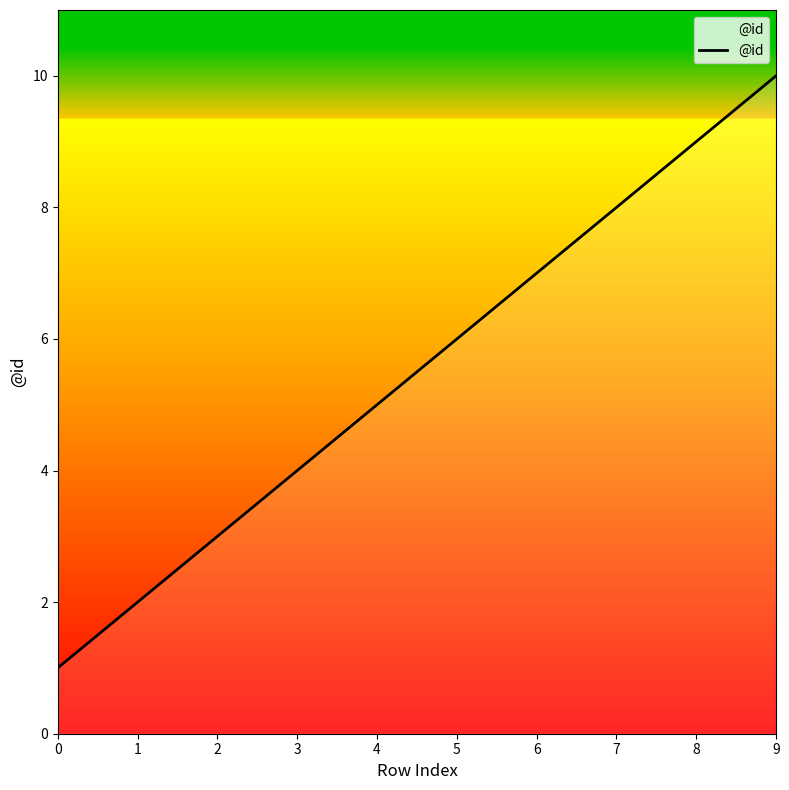

Rank the categories by value from highest to lowest.

9, 8, 7, 6, 5, 4, 3, 2, 1, 0